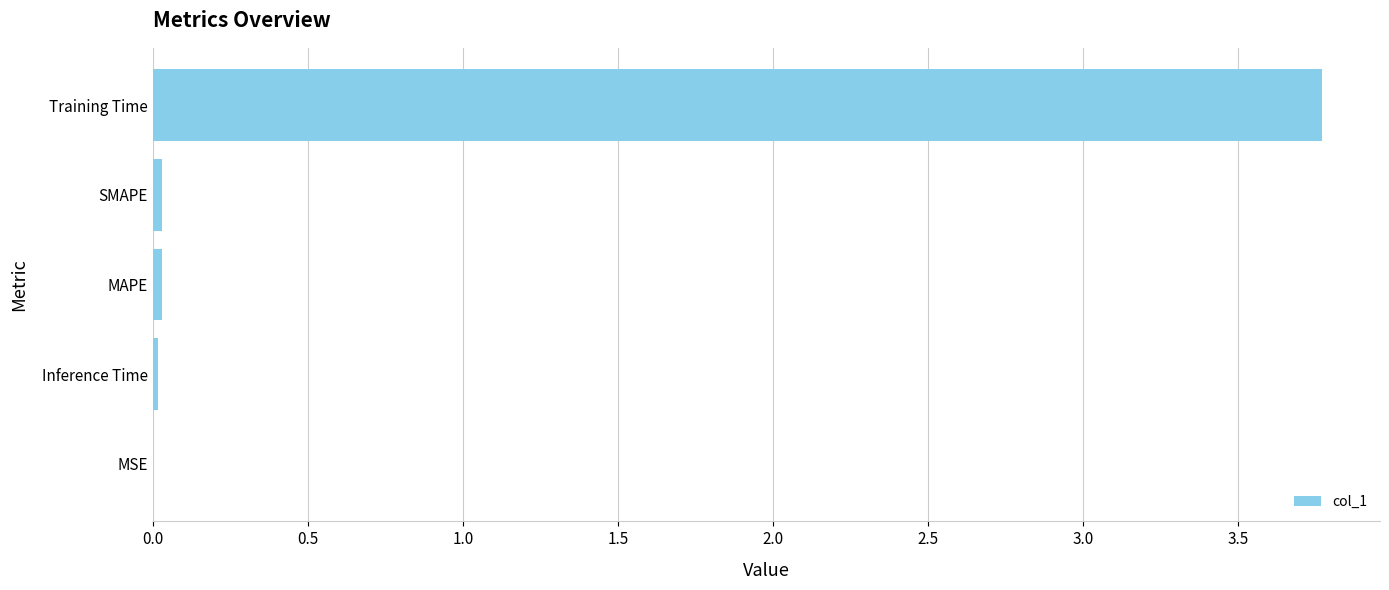

The value at Training Time is 3.8. True or false?

True